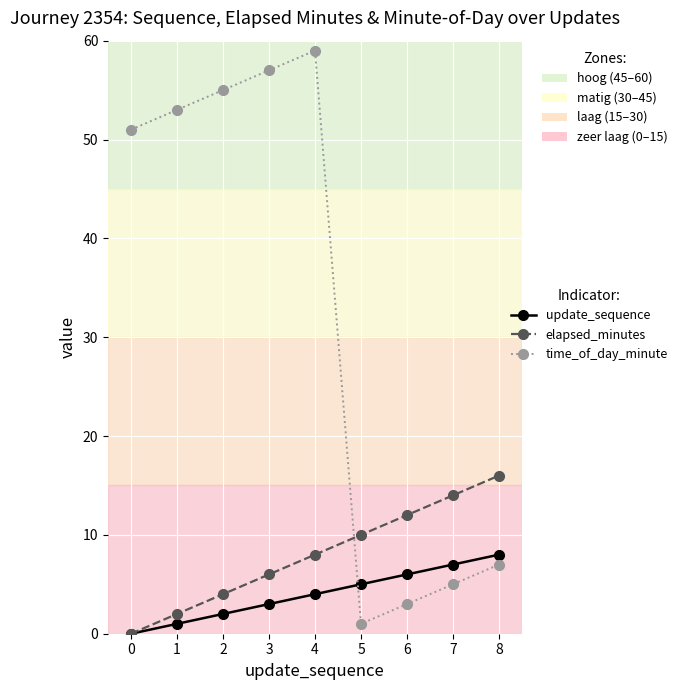

True or false: elapsed_minutes has more than 0 points higher than both neighbors.

False